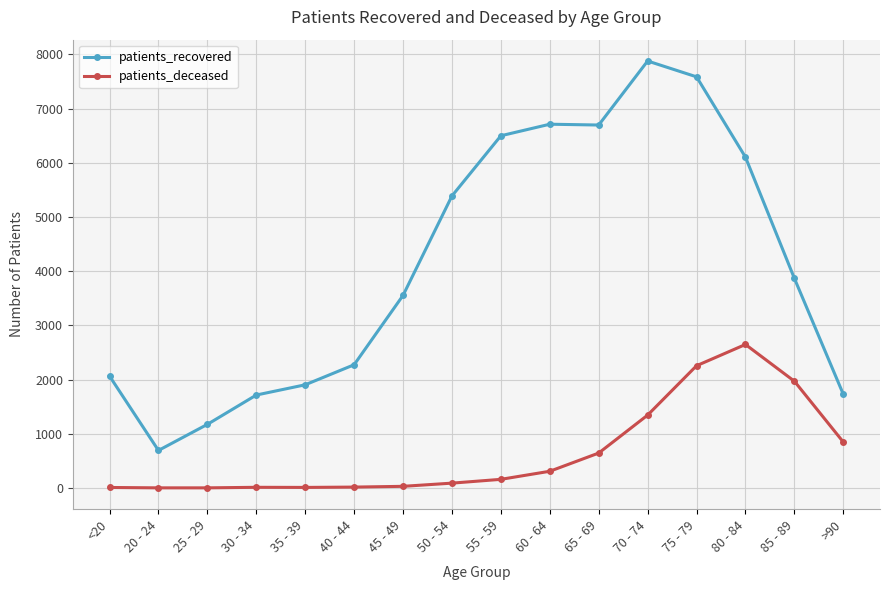

Where is patients_recovered nearest to the value 4285?

85 - 89